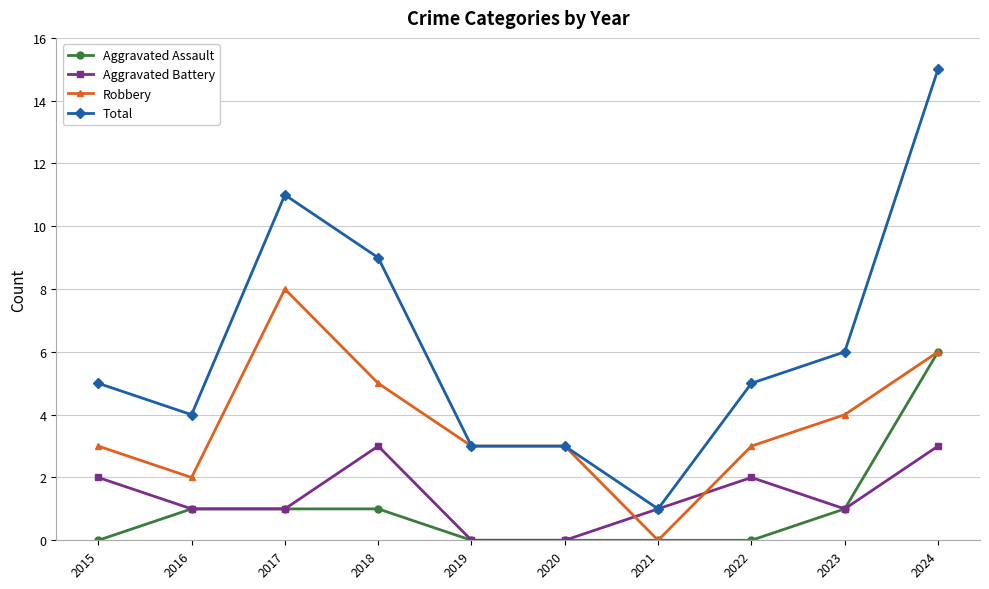

True or false: Total and Aggravated Assault cross at least once.

False